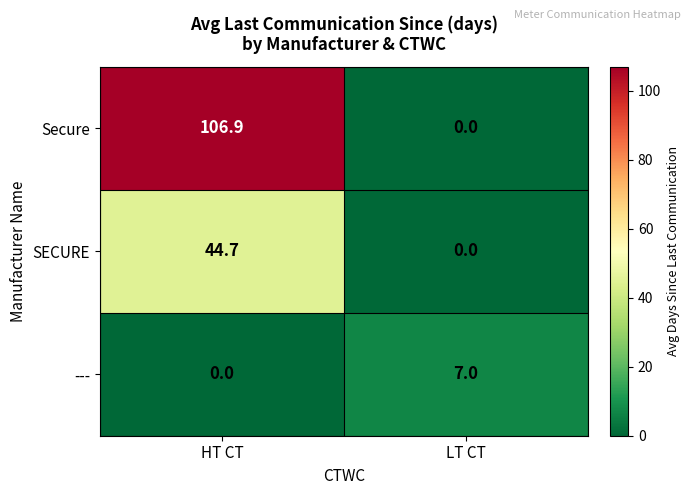

What is the difference between the maximum and minimum values in the SECURE series?

44.7